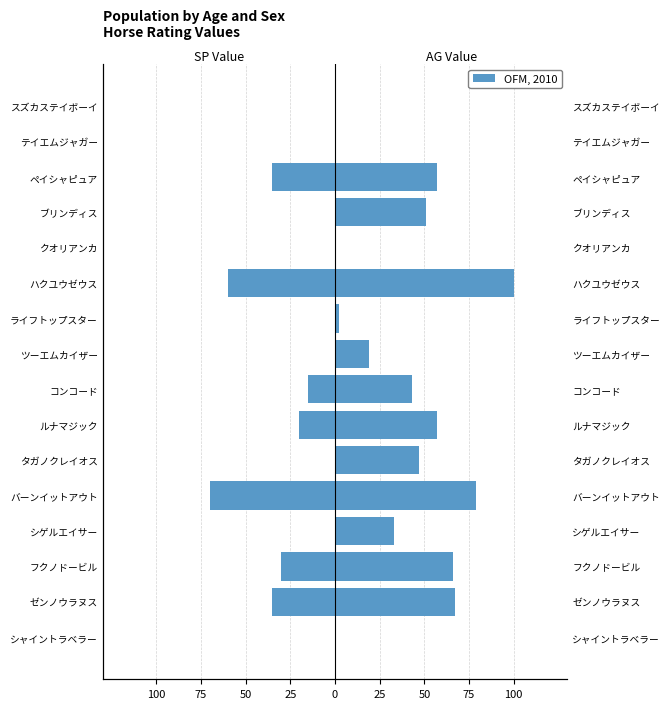

List the series in order of their peak value, lowest first.

SP 値 (Female side), AG 値 (Male side)